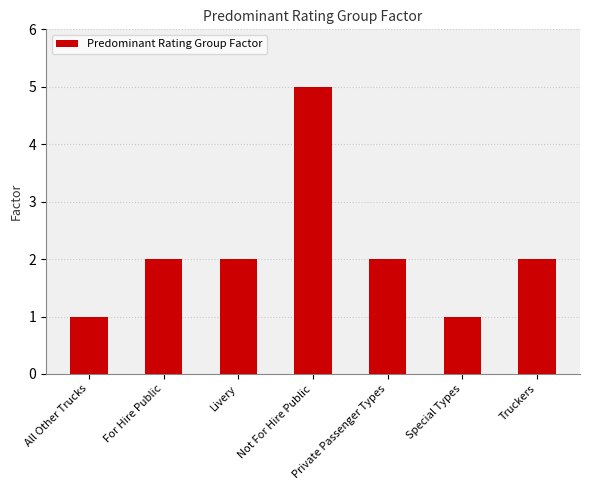

What is the average value?

2